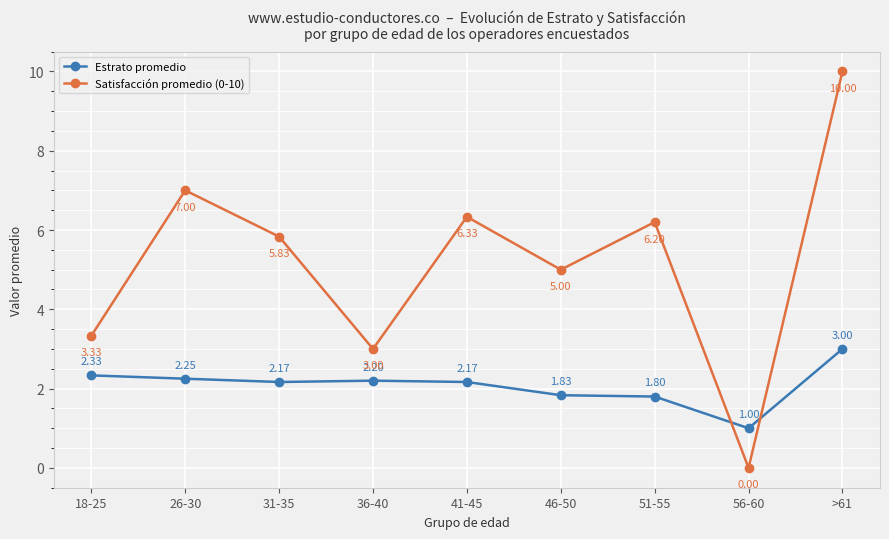

In Satisfacción promedio (0-10), how many points are lower than both neighbors (excluding endpoints)?

3